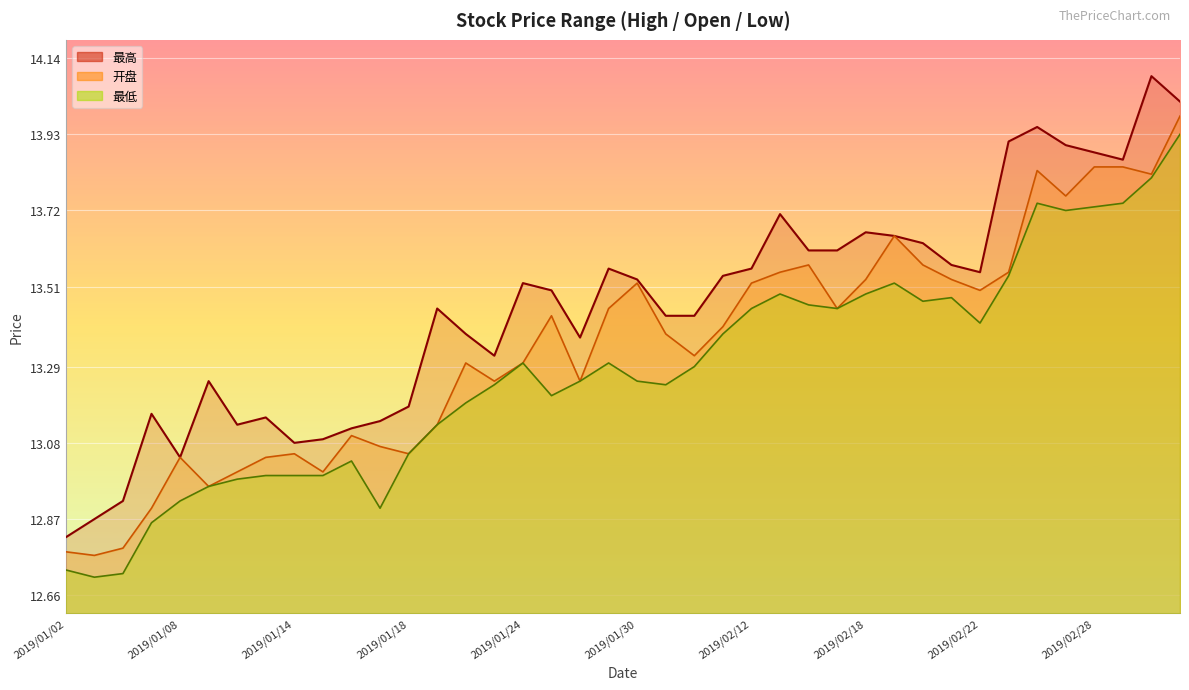

Which series changed the most between 2019/02/14 and 2019/03/01?

最低